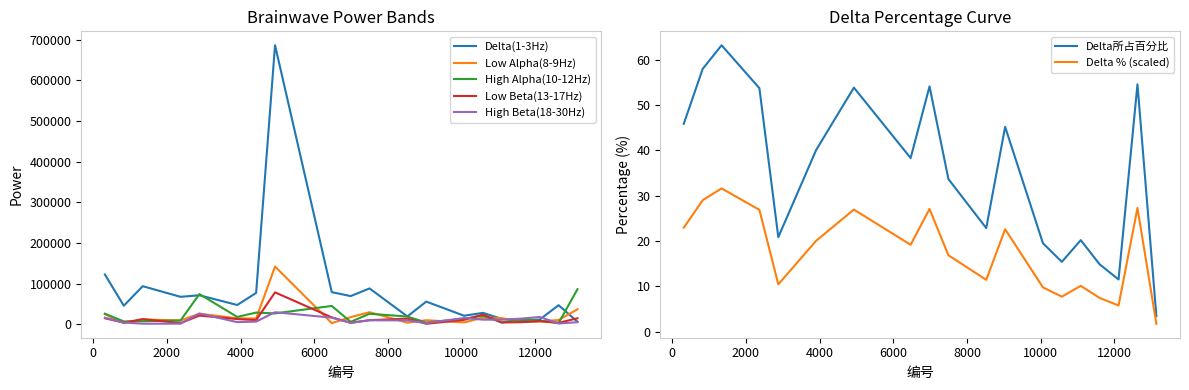

Reading right to left, transcribe all the data shown in this chart.

Delta(1-3Hz): 6310	46904	11525	9872	13087	28074	21021	55732	19345	88149	69298	79067	686413	77067	47413	71346	67538	93673	45598	122423
Low Alpha(8-9Hz): 36933	10377	7213	5544	15152	16246	4564	9951	3883	29648	17474	2740	142038	14237	14632	25999	9329	11874	2932	25005
High Alpha(10-12Hz): 86318	3115	8770	12508	4076	20959	13609	4128	19001	25843	6008	45086	26741	28724	18061	74263	9354	7554	7045	25978
Low Beta(13-17Hz): 14762	3536	7470	5120	4422	24008	10854	1164	13852	10063	3640	16976	78461	10272	12781	21395	2789	12677	3925	14831
High Beta(18-30Hz): 5133	1861	17889	13820	11207	11422	15265	3150	9505	9838	3469	16233	29643	6547	5229	26439	1487	1407	4352	16099